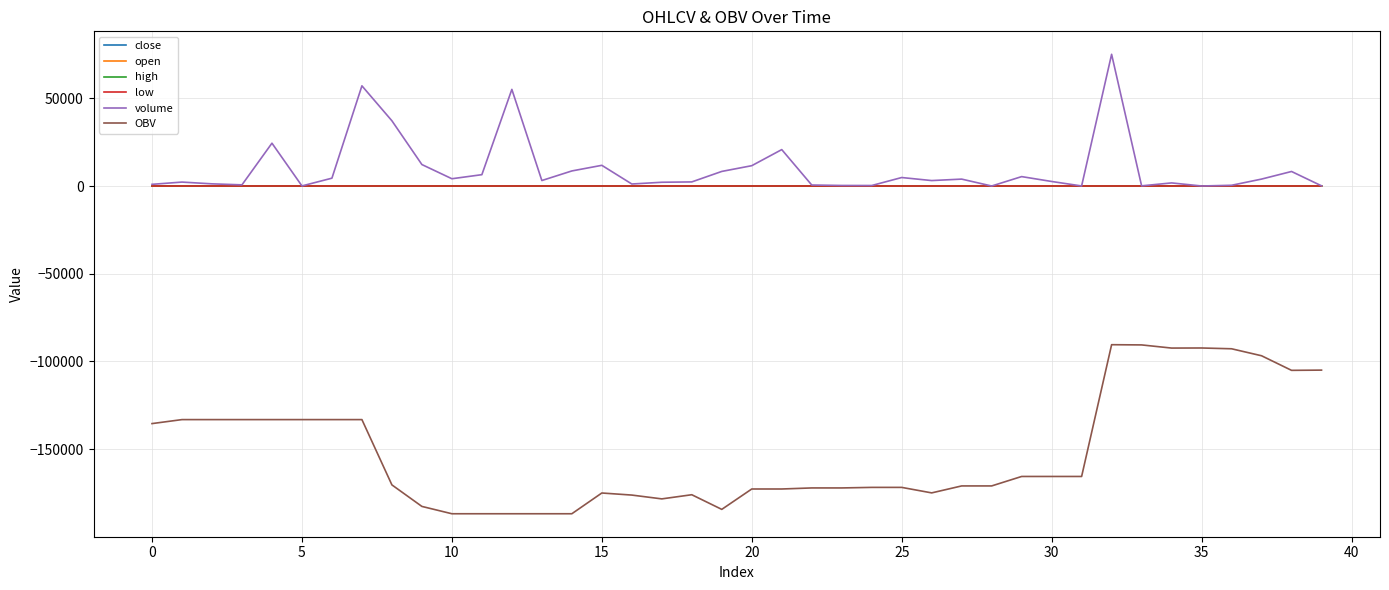

True or false: low and OBV intersect in this chart.

False